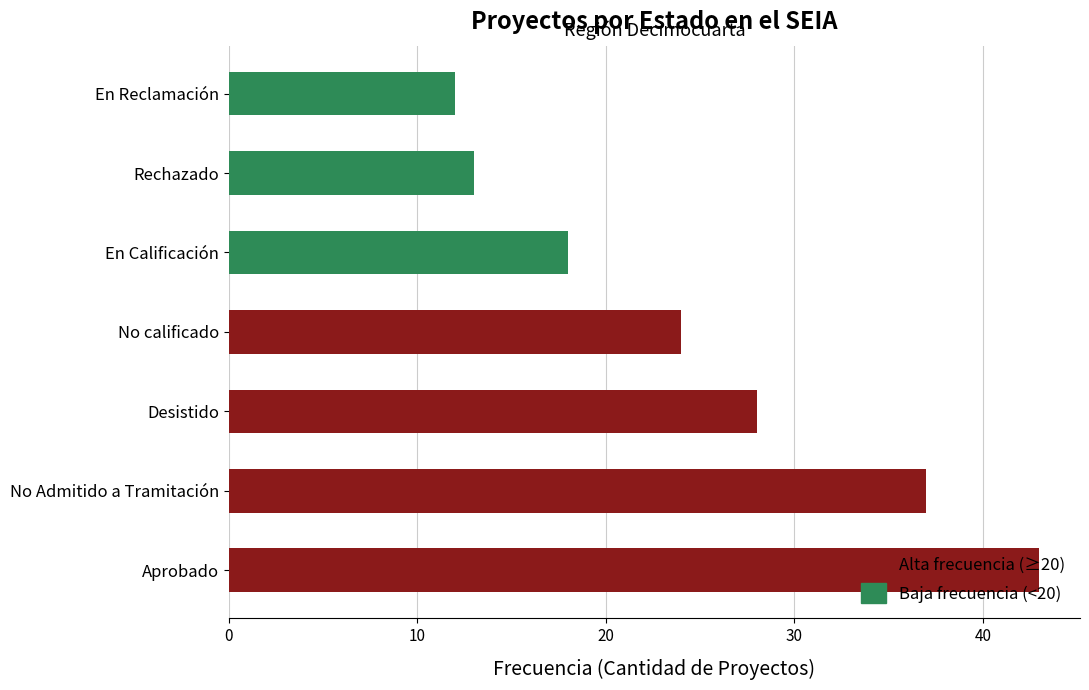

What is the sum of the values at Rechazado and En Calificación?

31